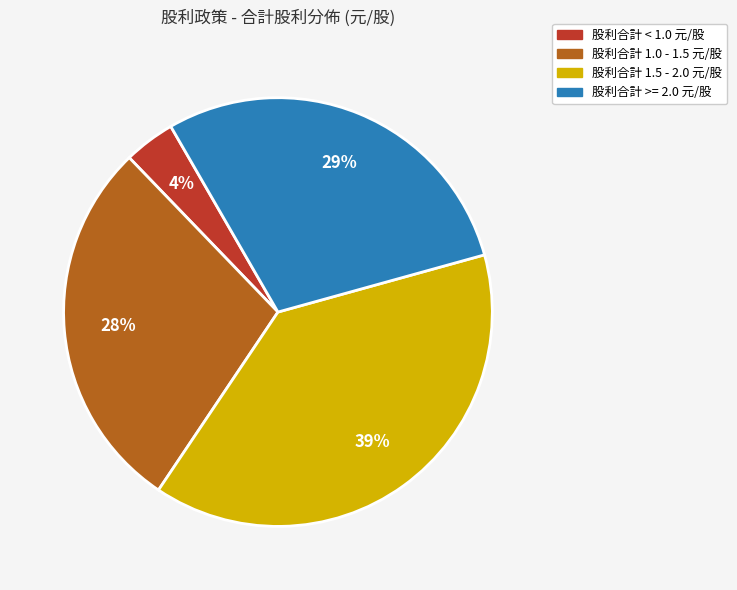

Is there a majority slice in this chart?

No